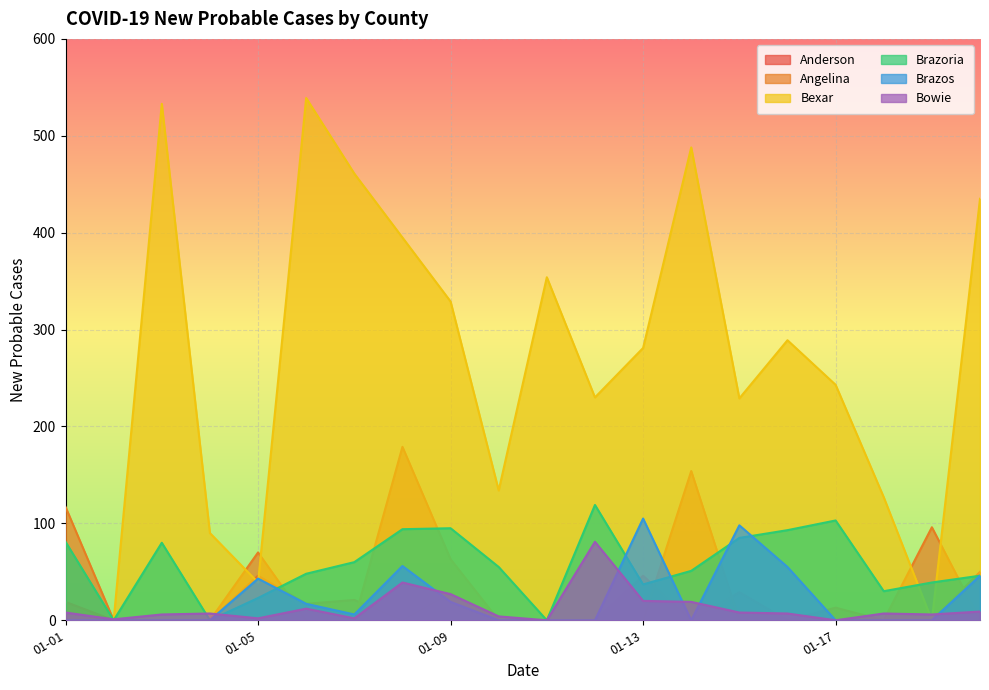

The value of Angelina at 2021-01-11 is 0. True or false?

True